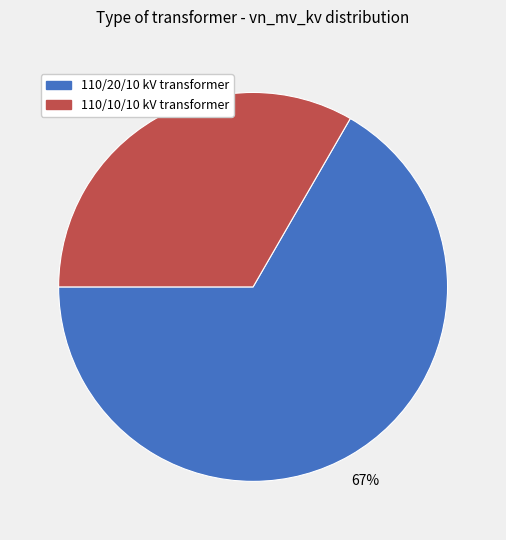

Is there a majority slice in this chart?

Yes